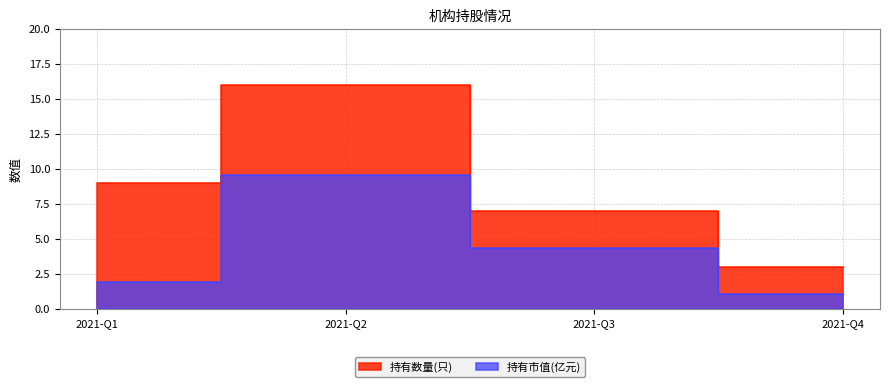

Rank the series by their average value, from lowest to highest.

持有市值(亿元), 持有数量(只)